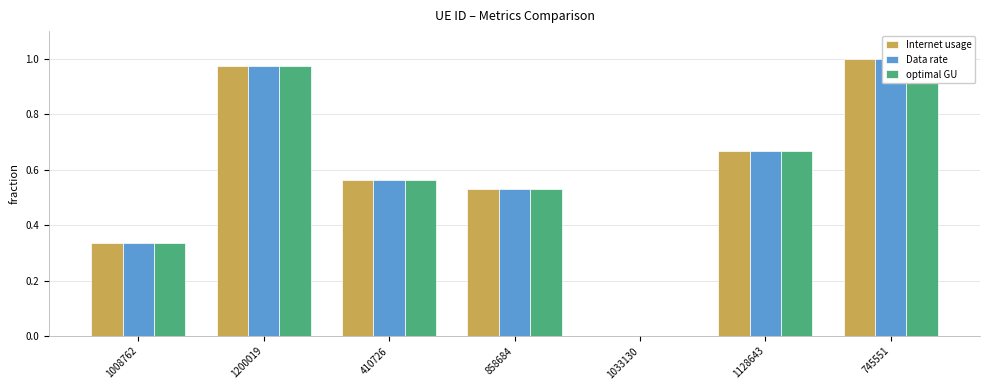

What is the label of the 4th bar from the right?

858684